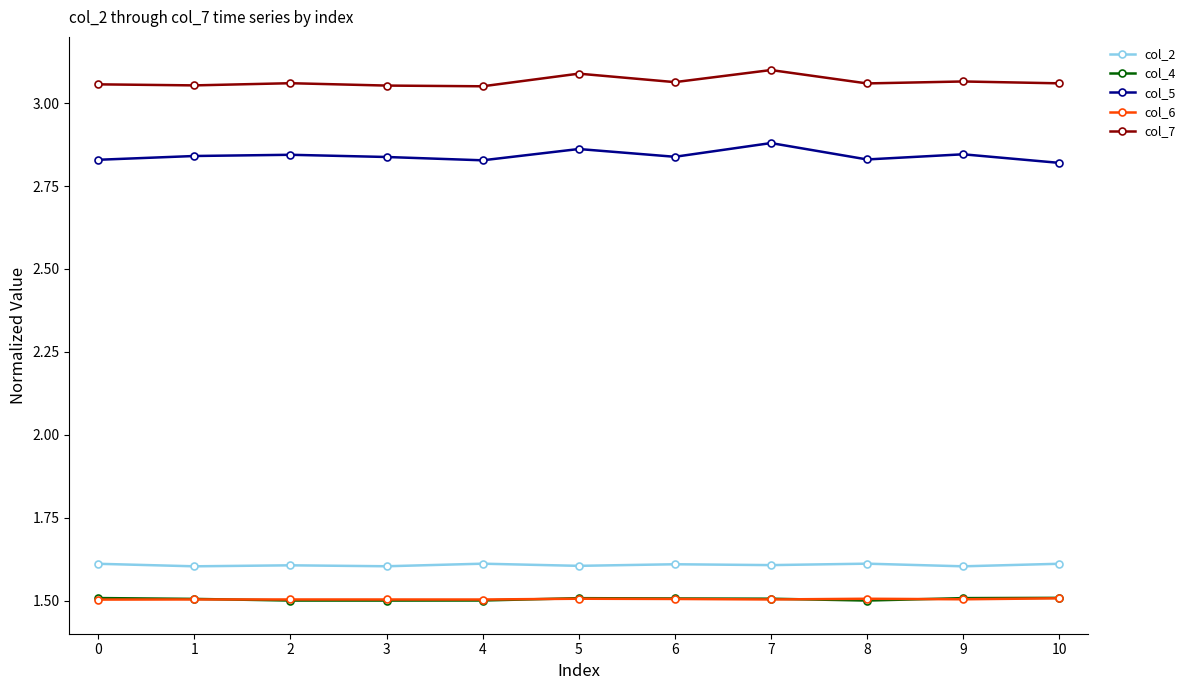

What is the smallest value displayed?

1.5